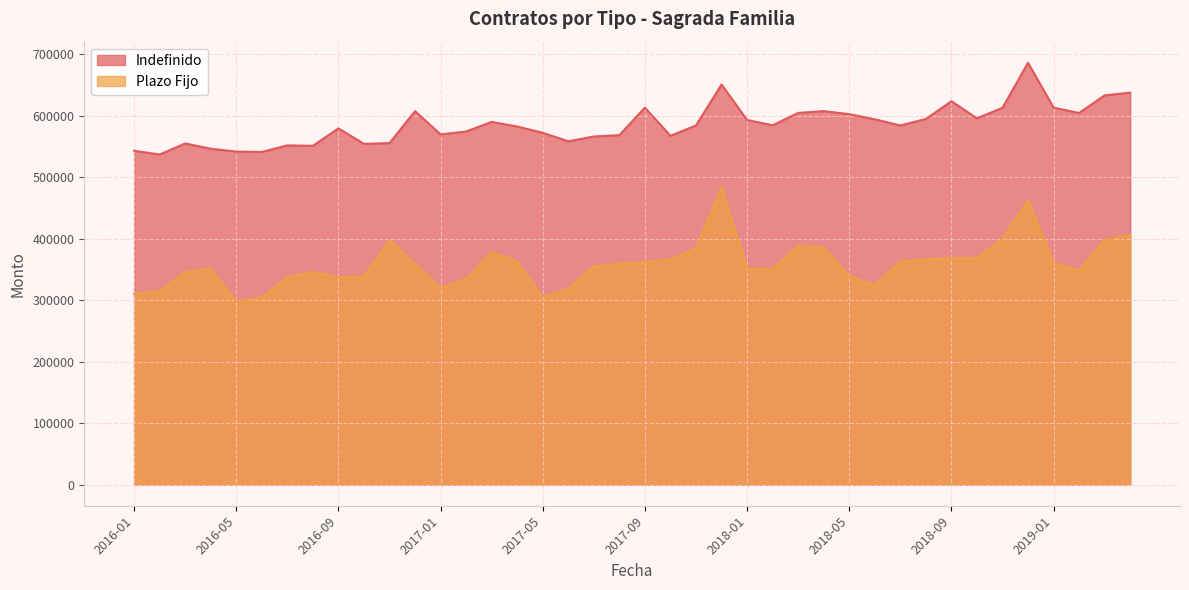

Which label corresponds to the largest value in the chart?

2018-12